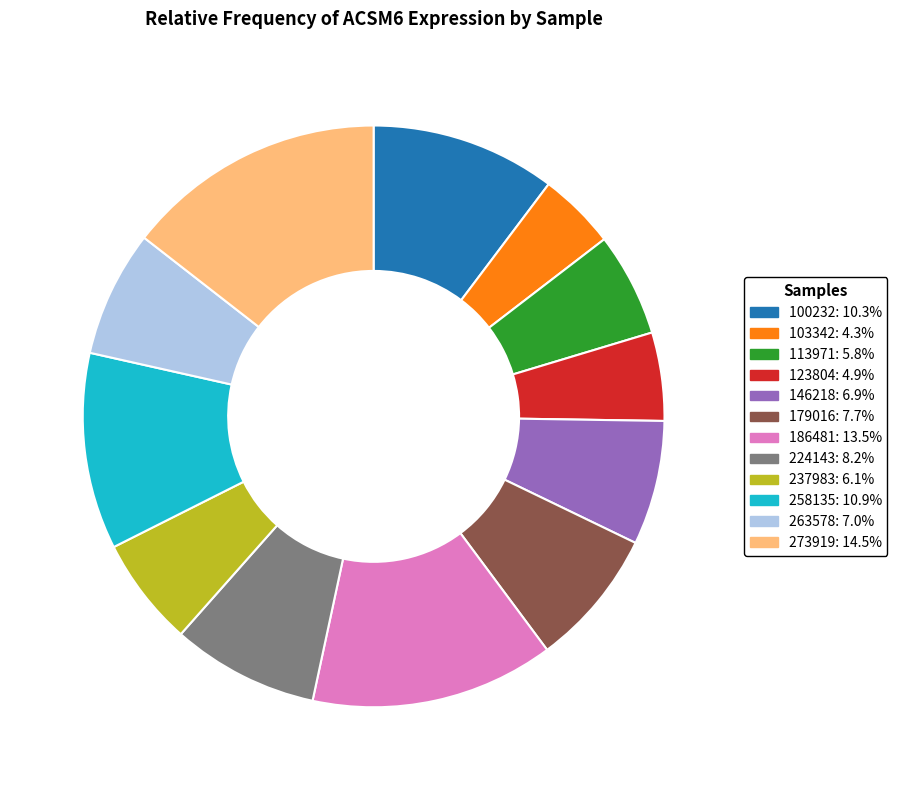

Which category has the biggest portion of the pie?

273919